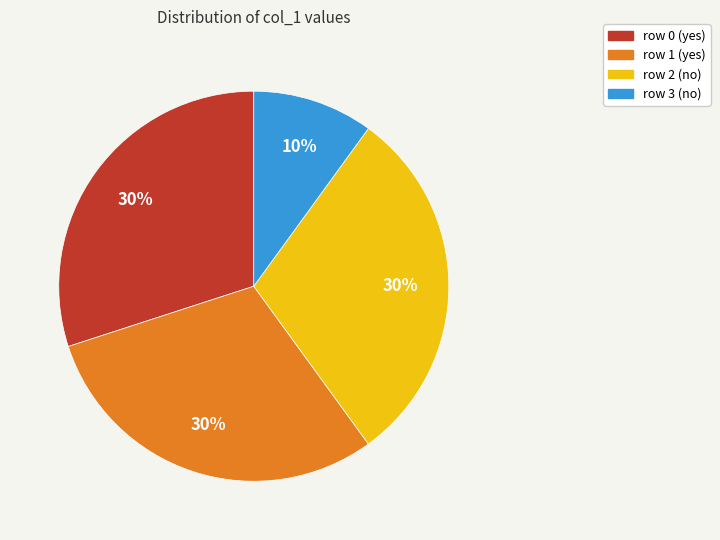

To the nearest percent, what is the average slice percentage?

25%